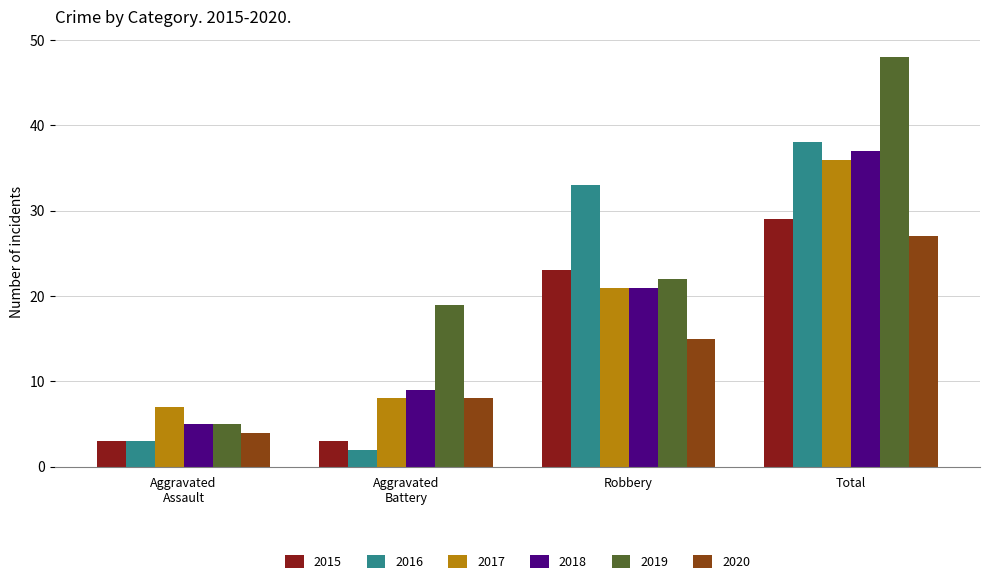

What value does the 2019 series have at Robbery, to the nearest 10?

20